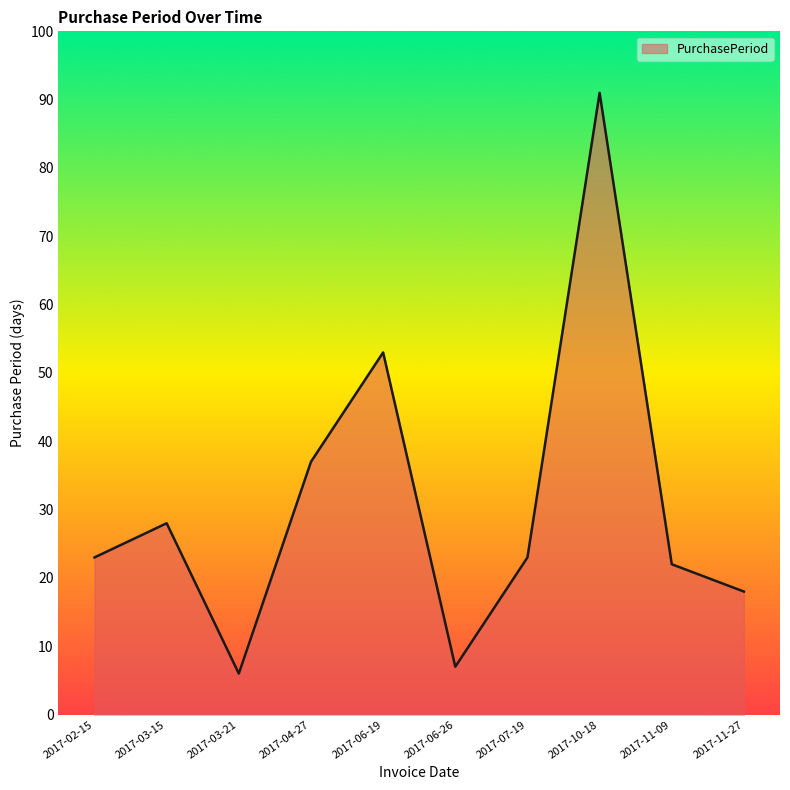

Where is the data nearest to the value 48?

2017-06-19